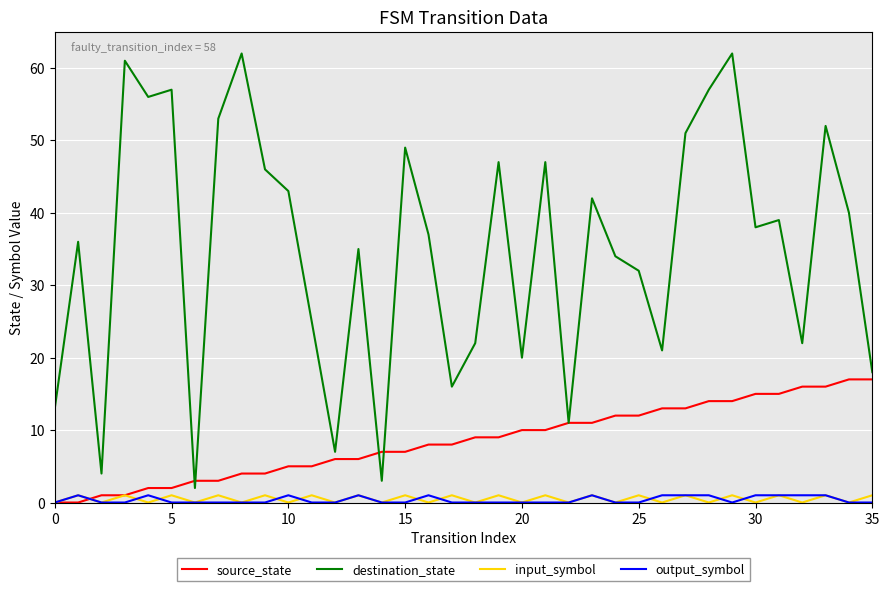

What is the sum of all source_state values?

306